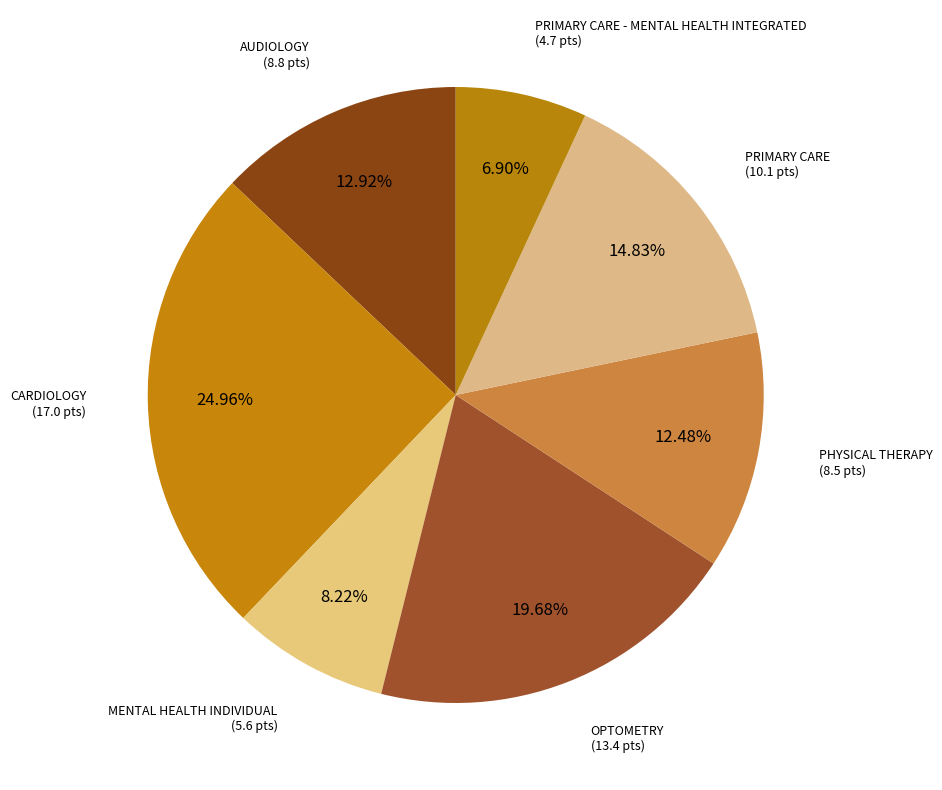

What percentage is the PHYSICAL THERAPY slice, to the nearest percent?

12%